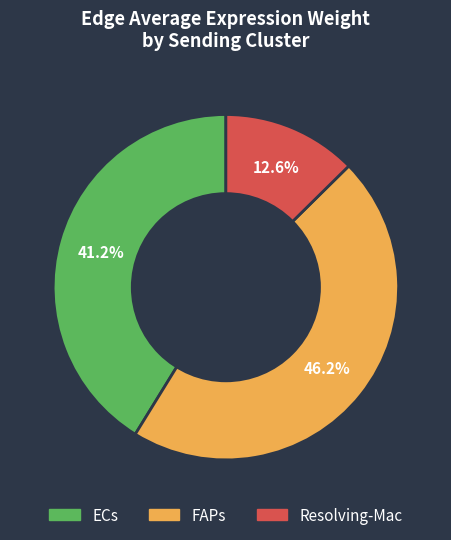

What percentage do Resolving-Mac and FAPs together represent?

58.8%